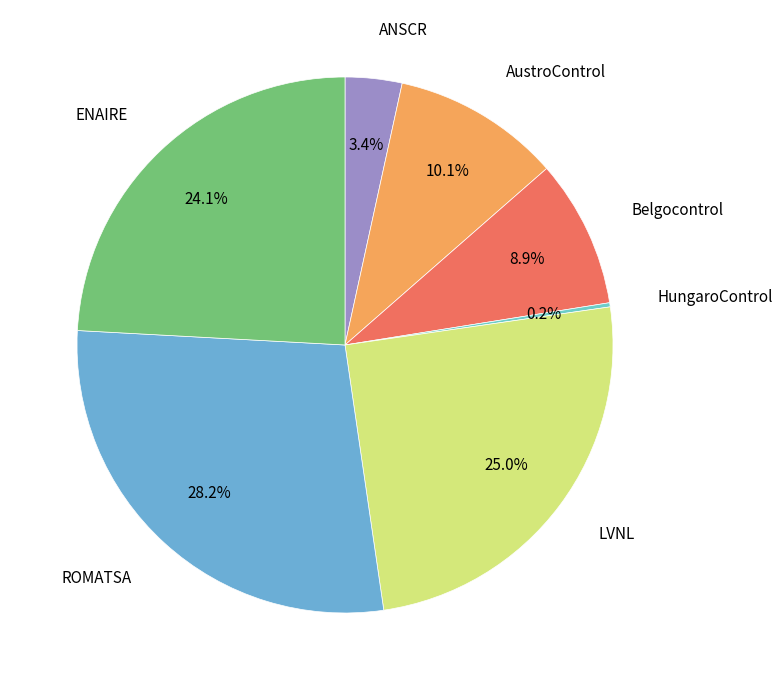

Which slice is the largest?

ROMATSA